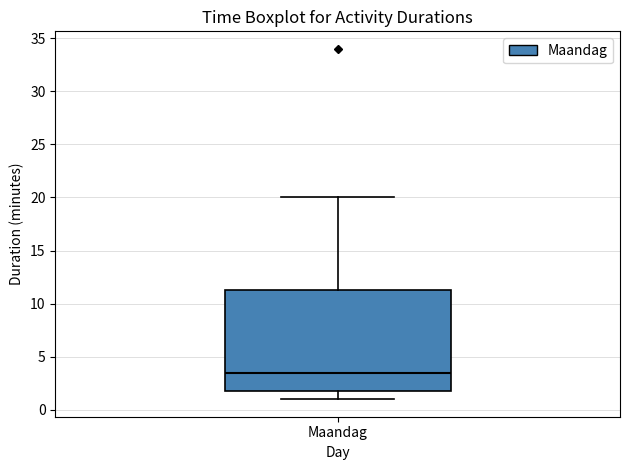

Read this box plot against the y-axis: the position of the median line, the range covered by the box, and the ends of both whiskers. The values are not printed on the chart, so give them approximately, as read against the axis.

median 3.5, box 2.0 to 11.5, whiskers 1.0 to 20.0